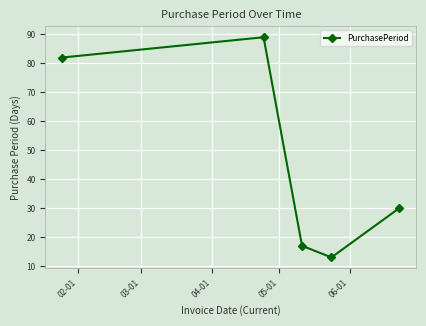

What is the smallest value displayed?

13